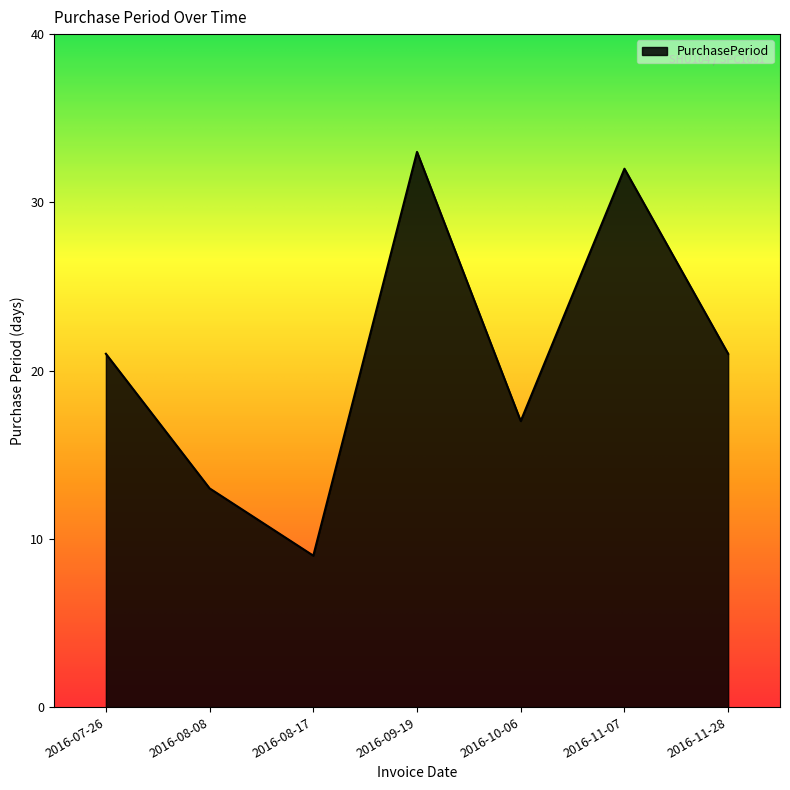

What is the ratio of the value at 2016-09-19 to the value at 2016-11-28?

1.6